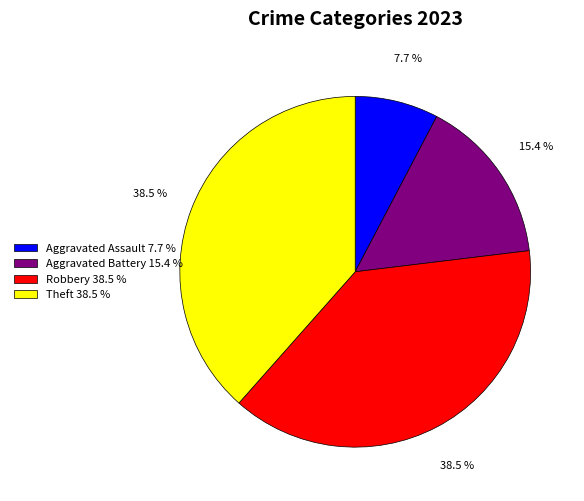

Is there a majority slice in this chart?

No